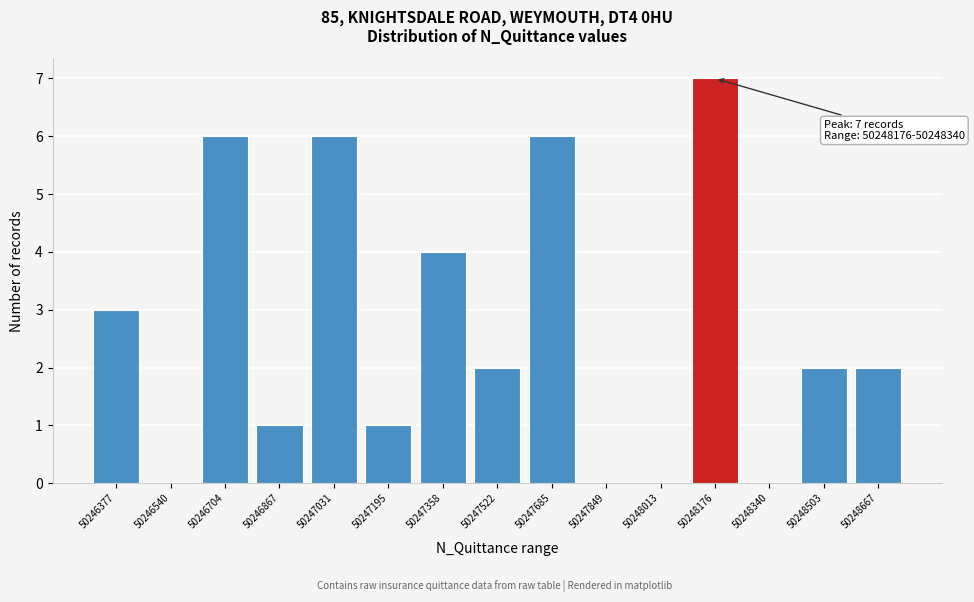

Reading left to right, list all the values displayed in this chart.

50246377=3	50246540=0	50246704=6	50246867=1	50247031=6	50247195=1	50247358=4	50247522=2	50247685=6	50247849=0	50248013=0	50248176=7	50248340=0	50248503=2	50248667=2